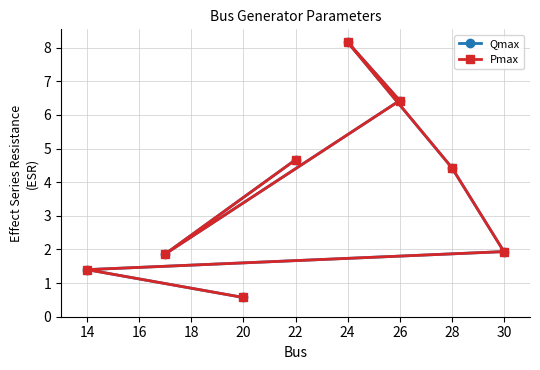

At 26, list the series in order from smallest to largest.

Qmax, Pmax